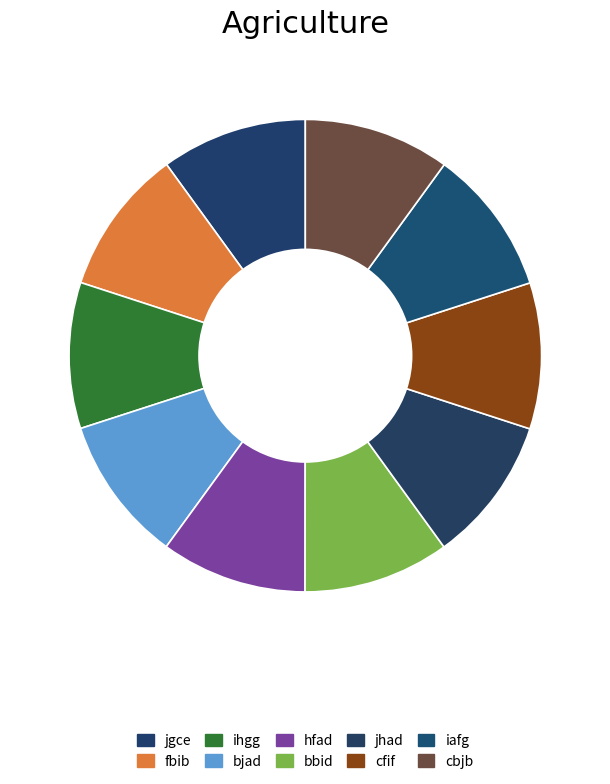

Does any single category account for the majority?

No